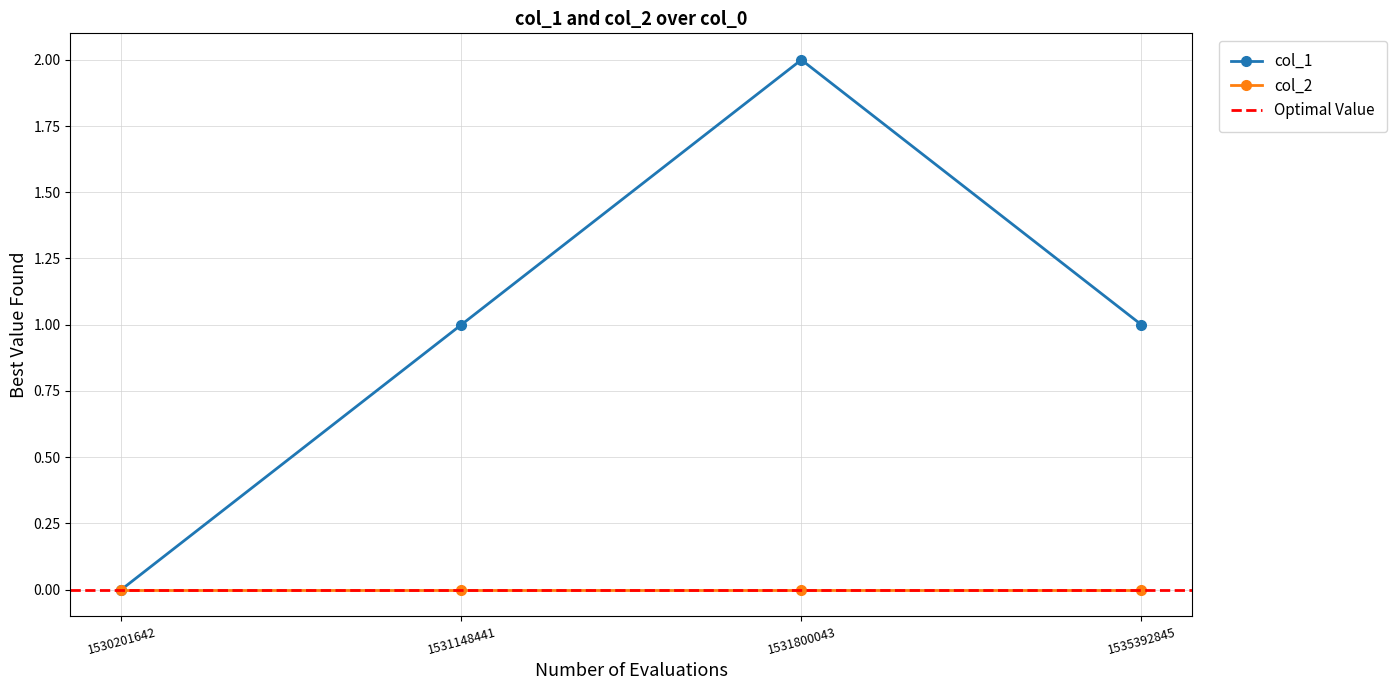

What is the ratio of the value at 1535392845 to the value at 1531800043?

0.5